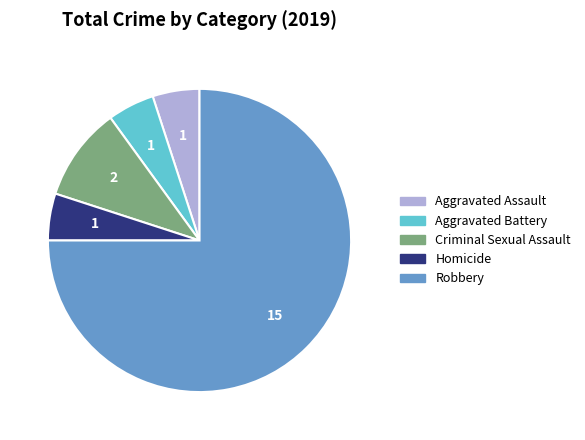

Is there any slice that represents more than half of the pie?

Yes